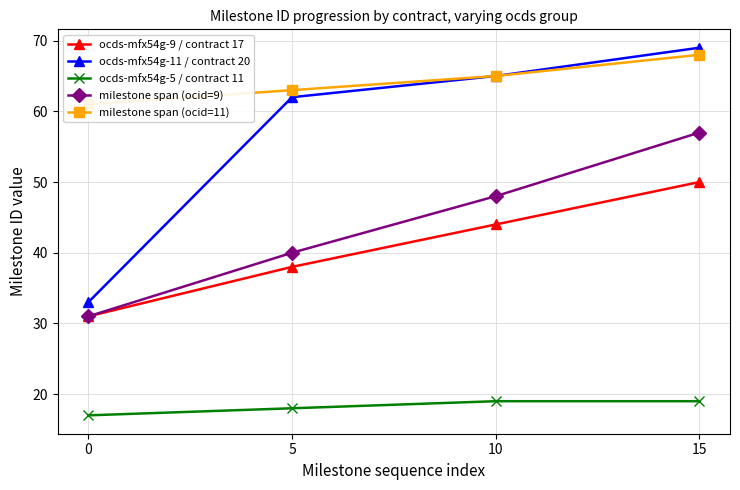

True or false: ocds-mfx54g-5 / contract 11 and ocds-mfx54g-9 / contract 17 intersect in this chart.

False